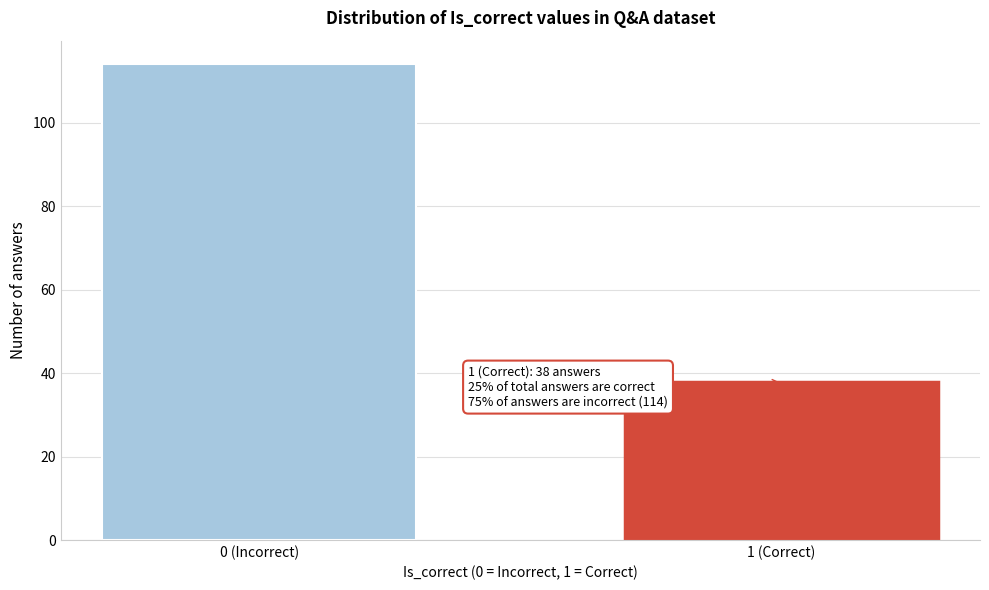

Reading left to right, extract all data points from this chart.

0 (Incorrect)=114	1 (Correct)=38